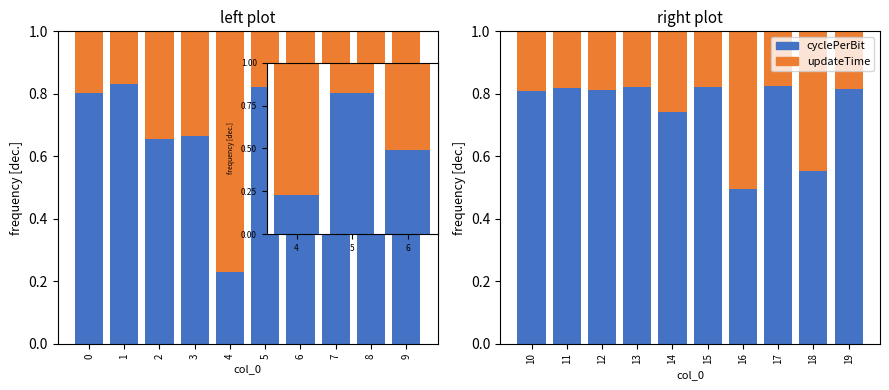

Reading right to left, extract all data points from this chart.

cyclePerBit: 0.8	0.6	0.8	0.5	0.8	0.7	0.8	0.8	0.8	0.8
updateTime: 0.2	0.4	0.2	0.5	0.2	0.3	0.2	0.2	0.2	0.2